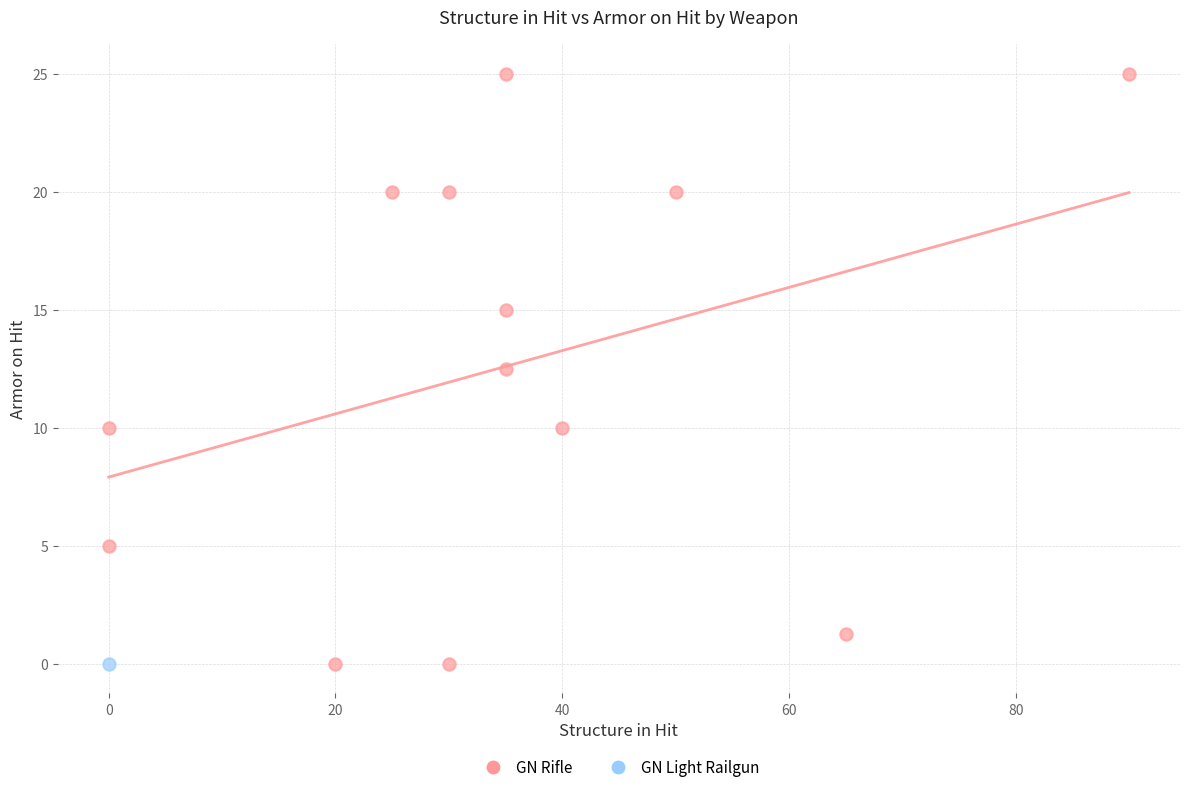

What are all the series names shown in the legend?

GN Rifle, GN Light Railgun